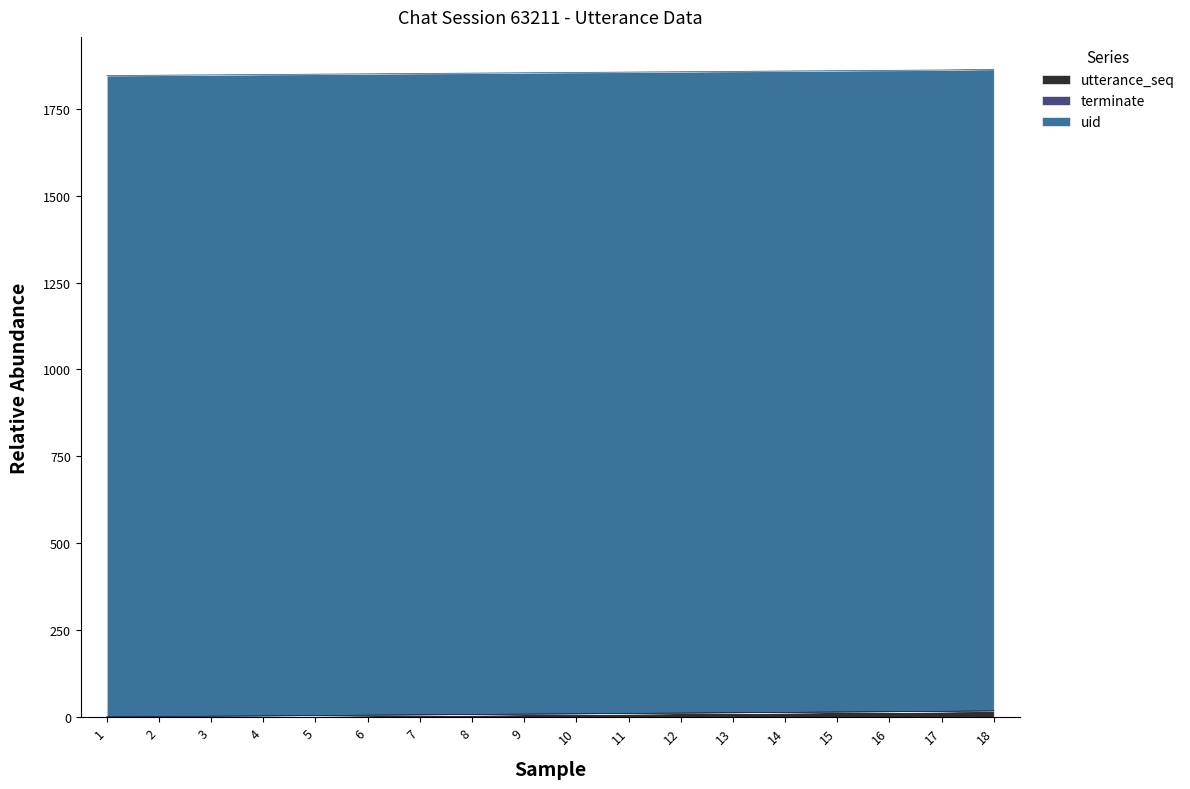

What is the maximum value for uid?

1844